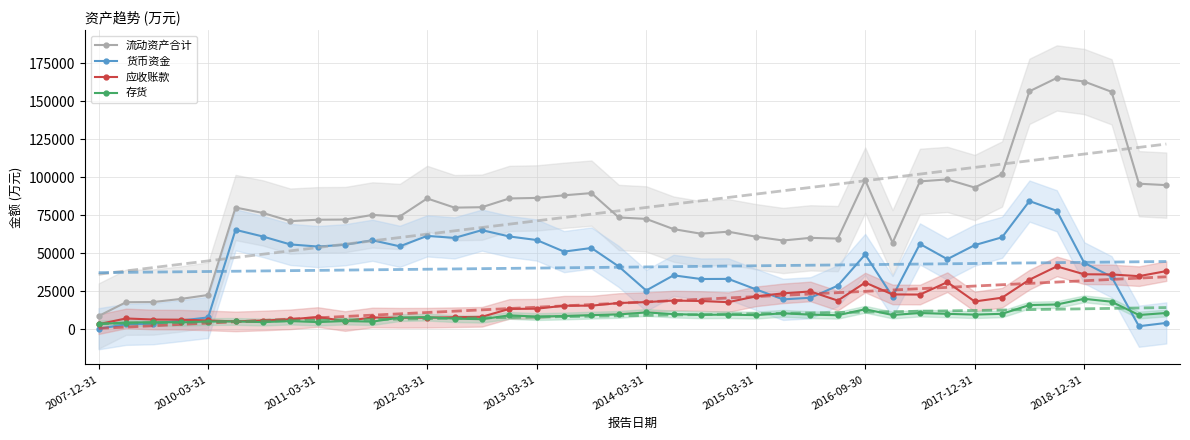

How many values in the 存货 series exceed 9187?

19